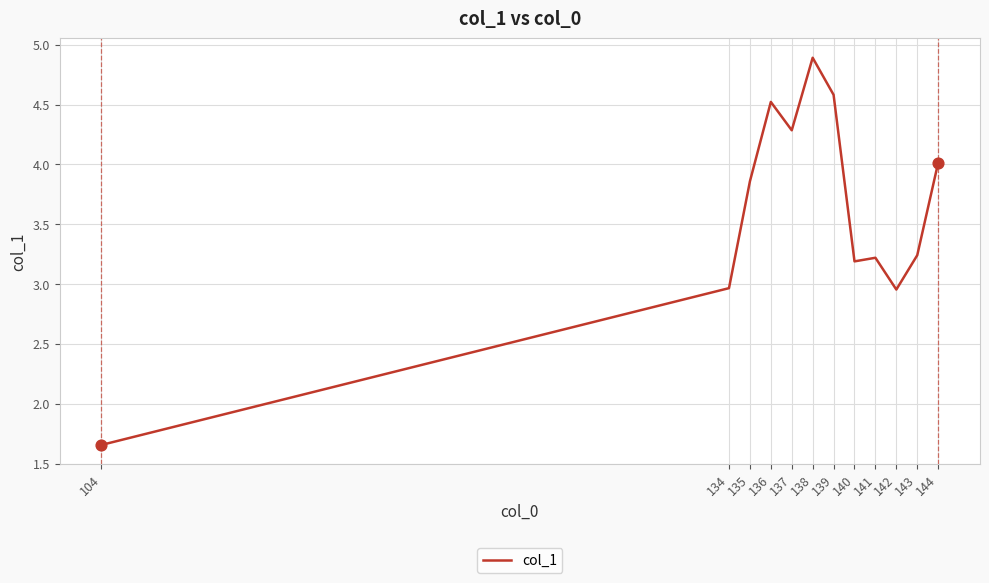

What is the change in value from 140 to 143?

+0.1